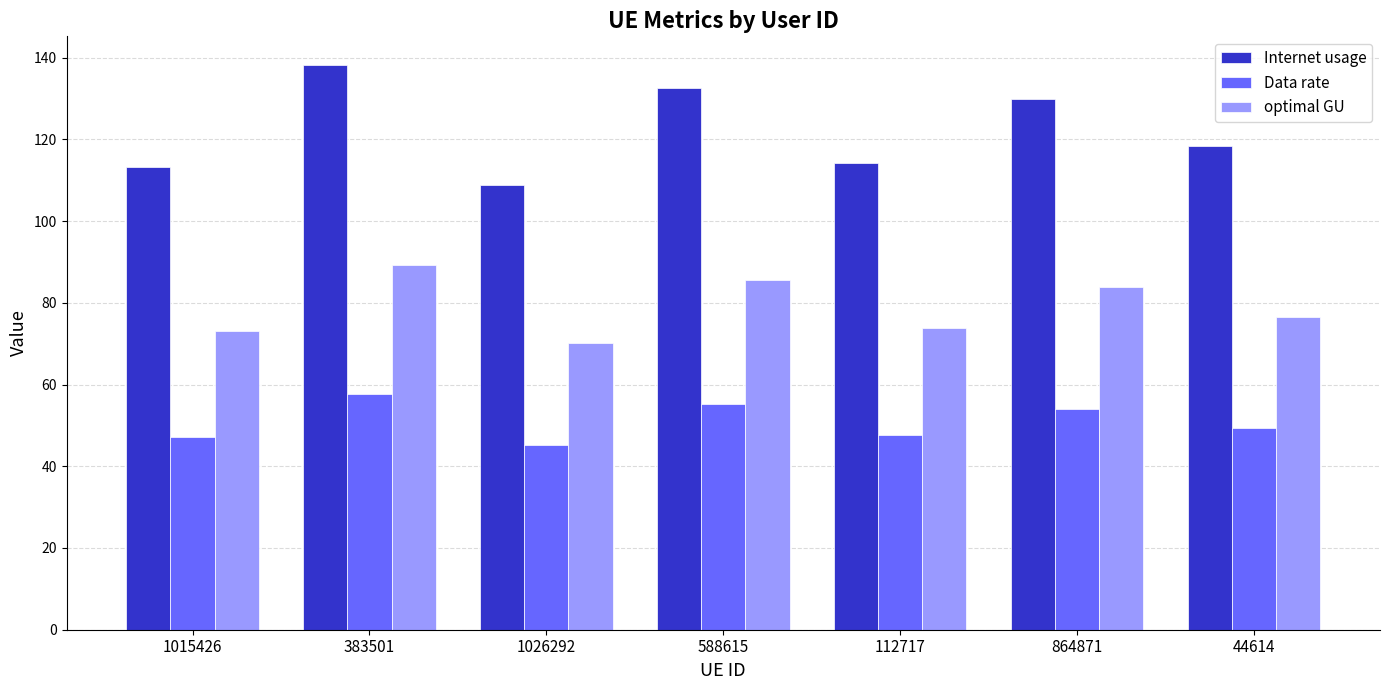

Which series has the largest range (max minus min)?

Internet usage